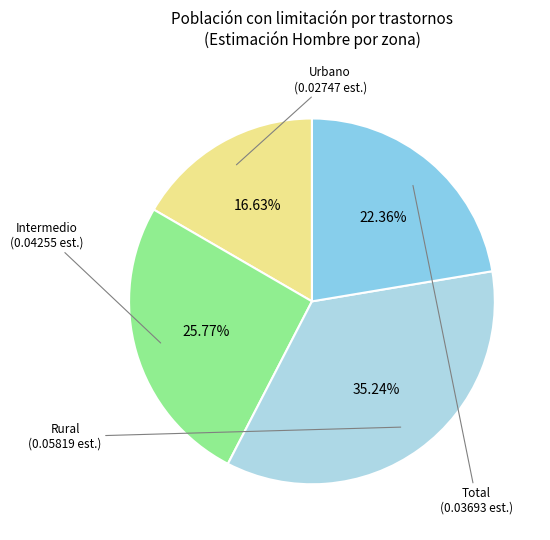

How many slices are in this pie chart?

4